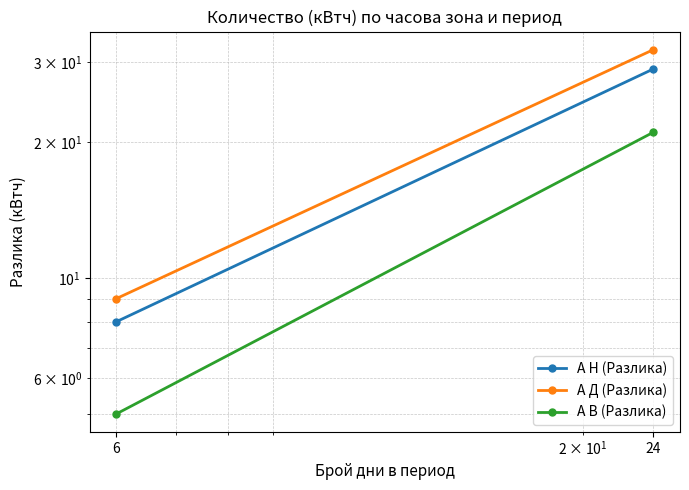

True or false: А В (Разлика) has a value of 14 at 24.

False